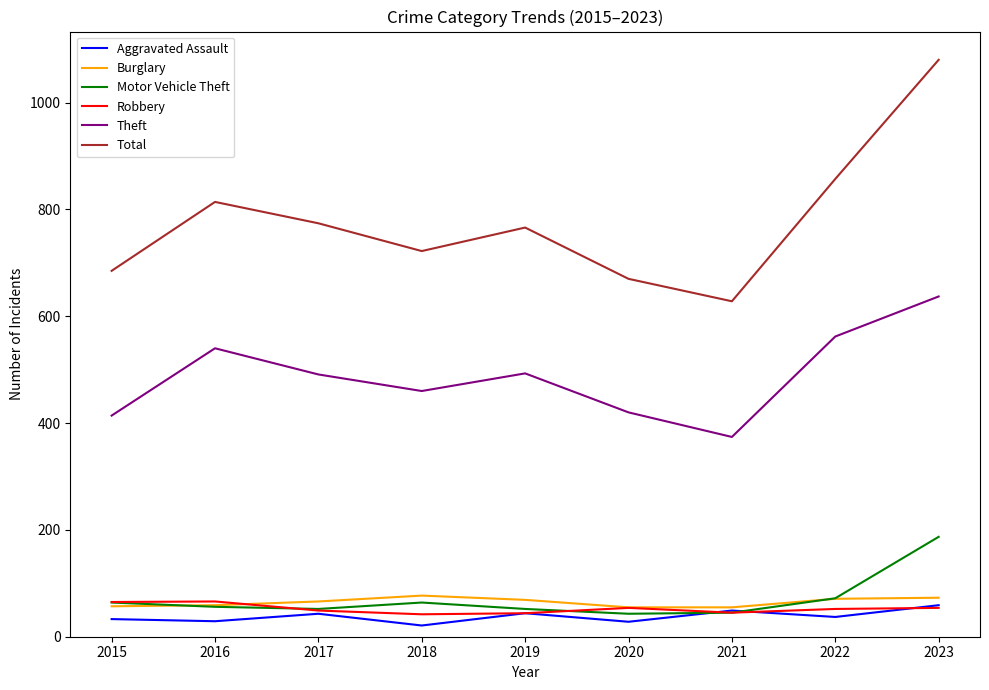

True or false: Total and Robbery intersect in this chart.

False